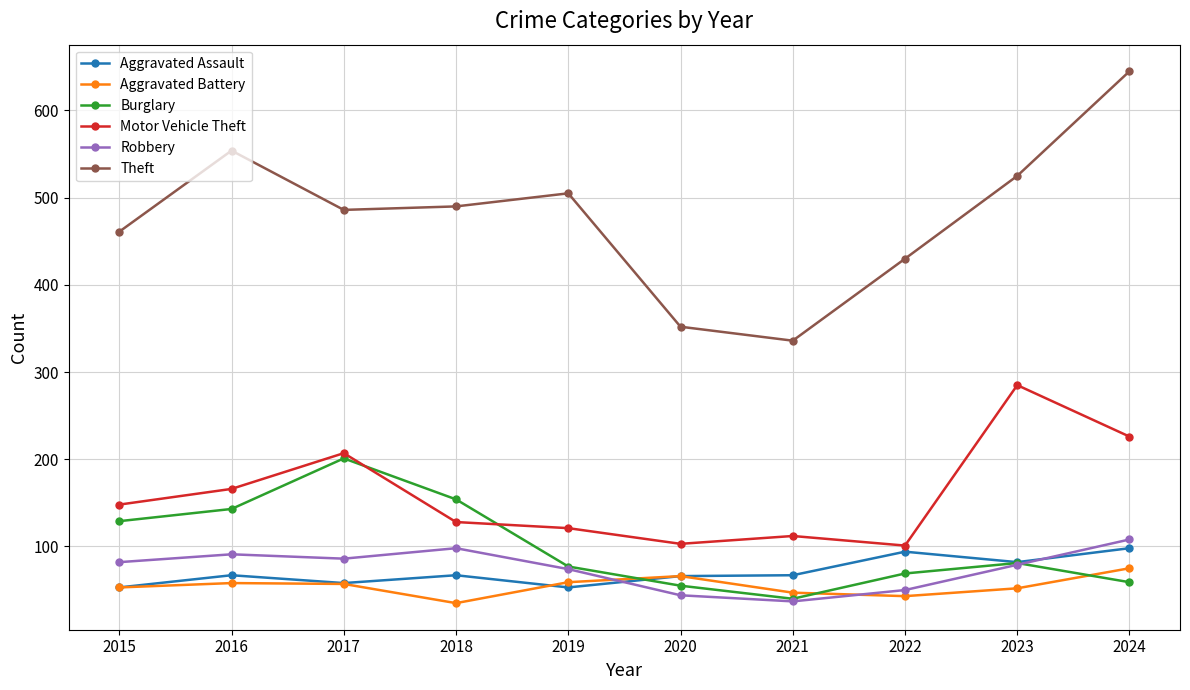

What are all the series names shown in the legend?

Aggravated Assault, Aggravated Battery, Burglary, Motor Vehicle Theft, Robbery, Theft